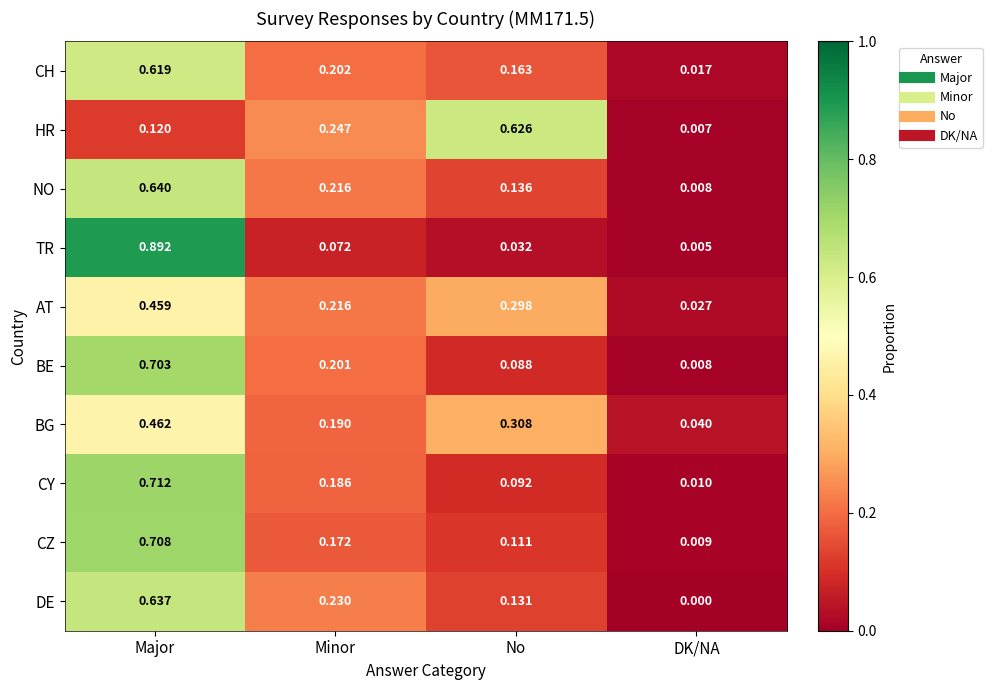

Where is HR nearest to the value 0?

DK/NA